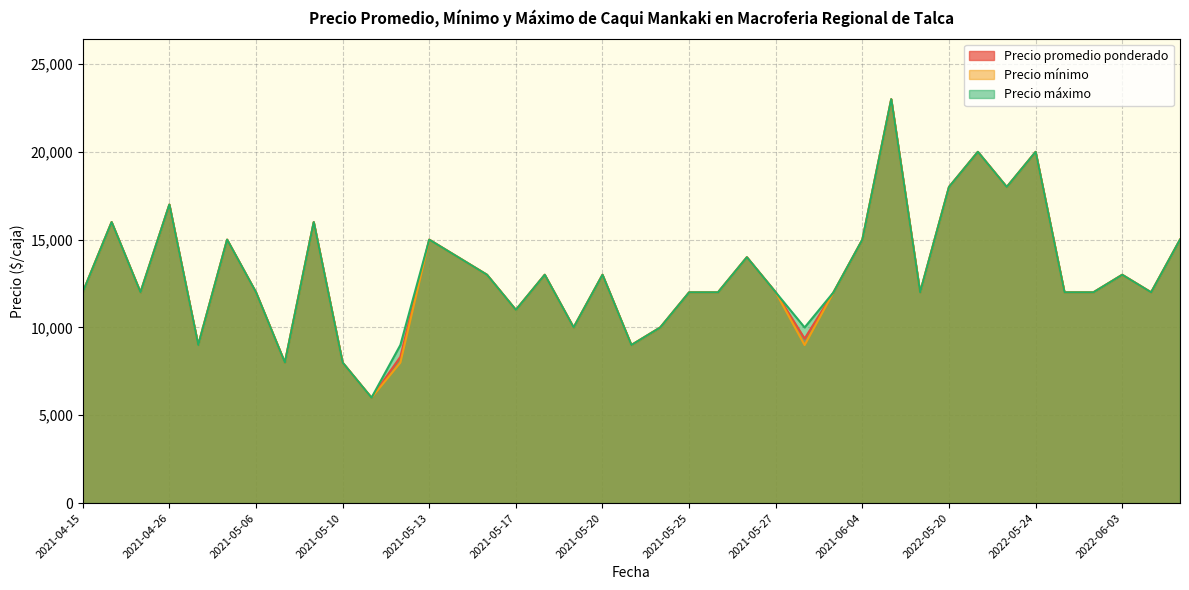

What is the lowest value of the Precio máximo series?

6000